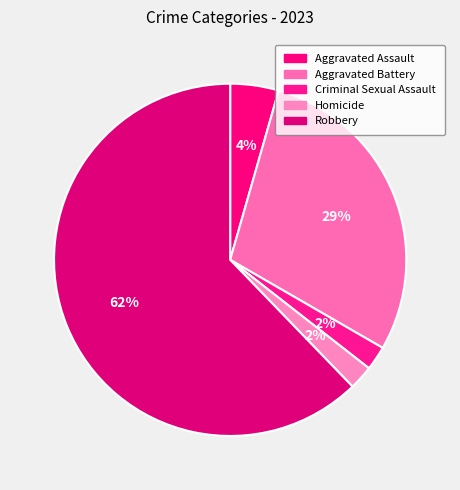

Count the number of slices in the pie.

5